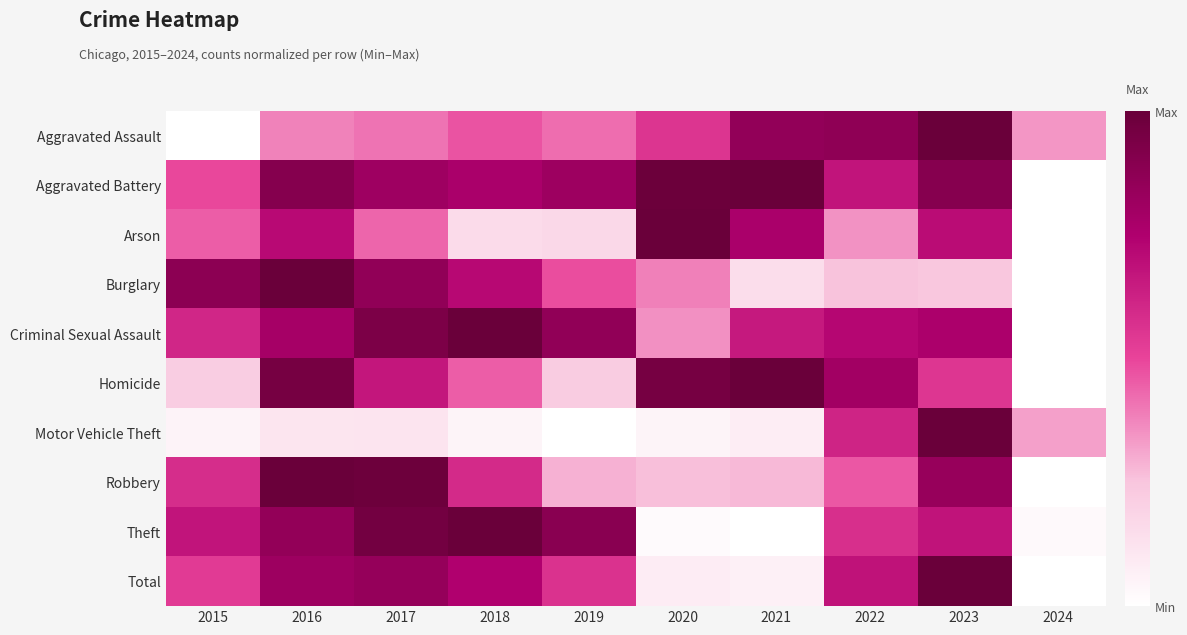

Which label corresponds to the largest value in the chart?

2023